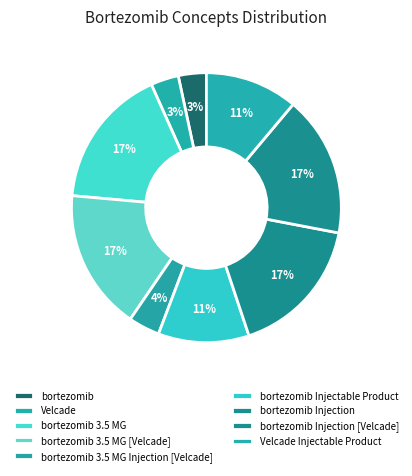

To the nearest percent, what portion does bortezomib represent?

3%